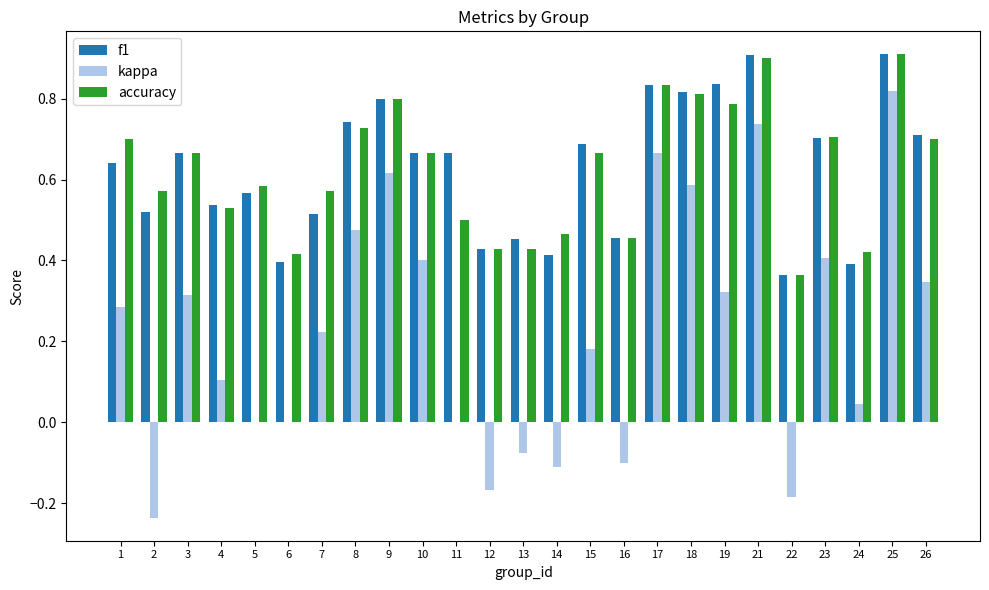

At which category is the sum across all series the highest?

25